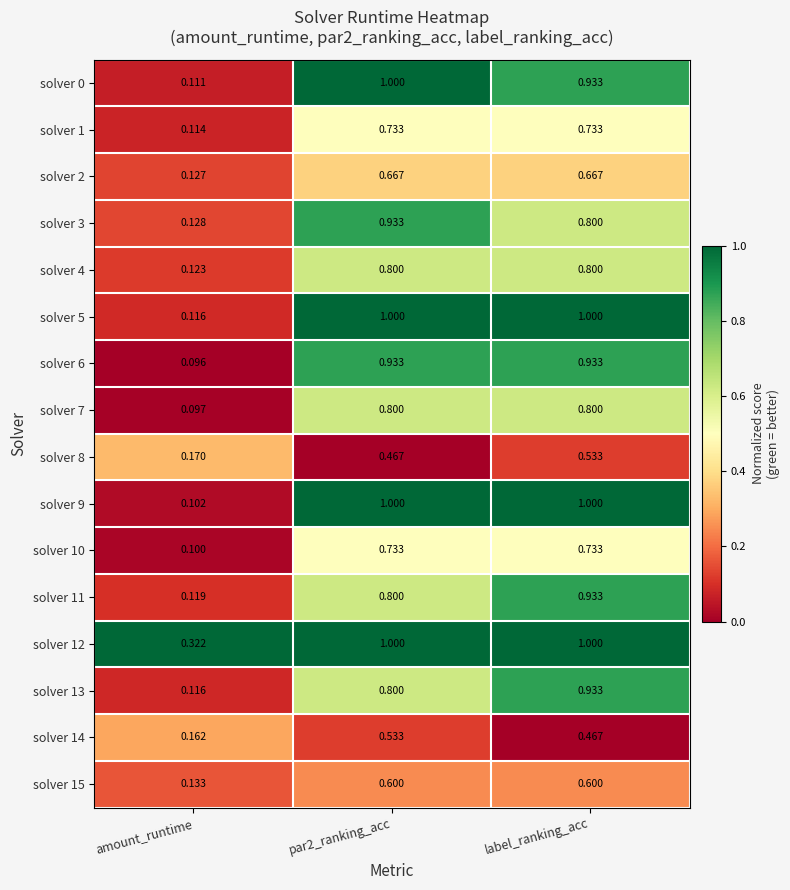

At which category does the chart reach its minimum across all series?

amount_runtime